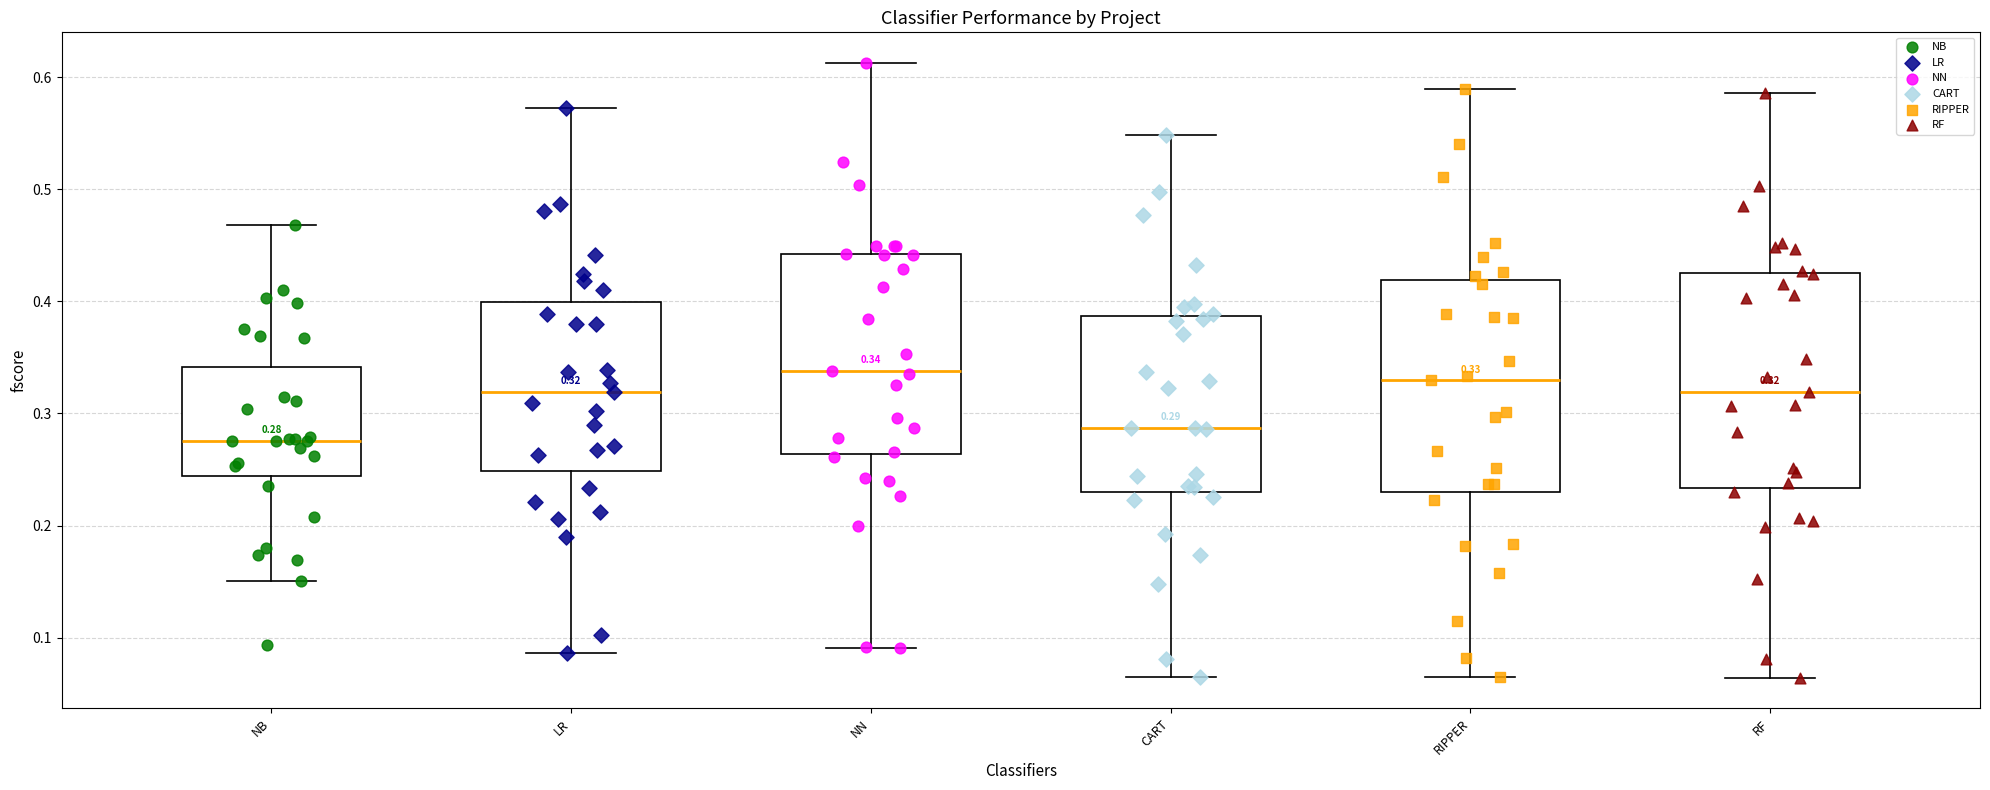

Which box has the lowest median line?

NB